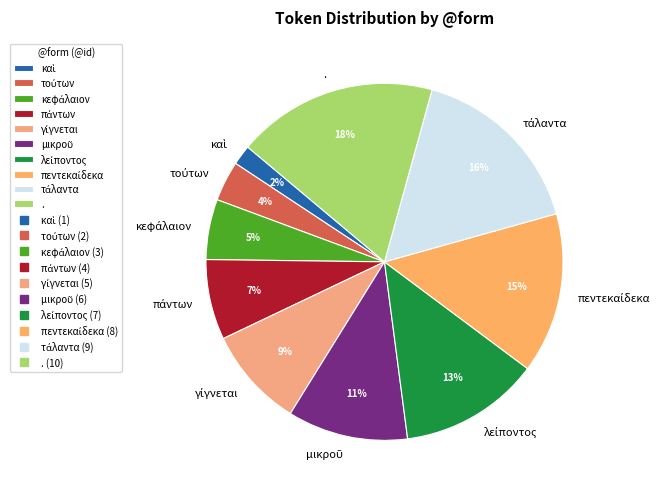

Which category has the biggest portion of the pie?

.